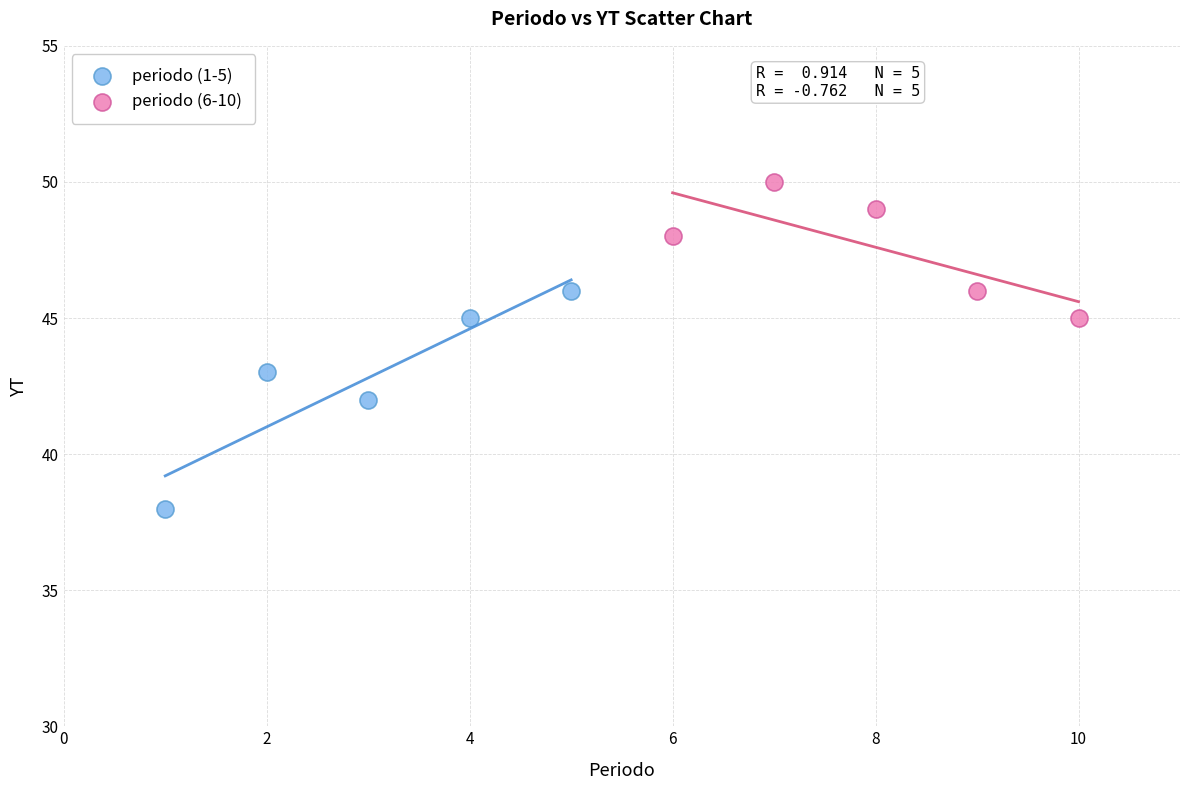

Which series has the widest spread of Y values?

periodo (1-5)